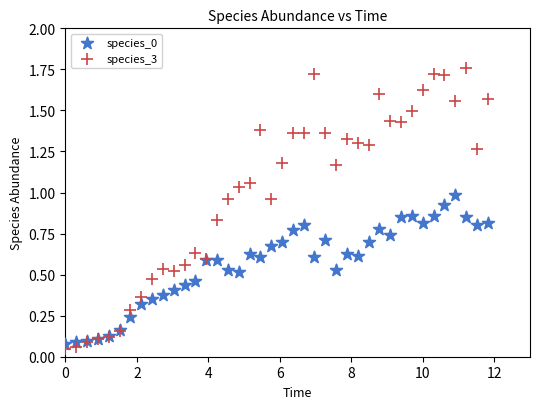

Which series reaches the minimum Y coordinate?

species_3